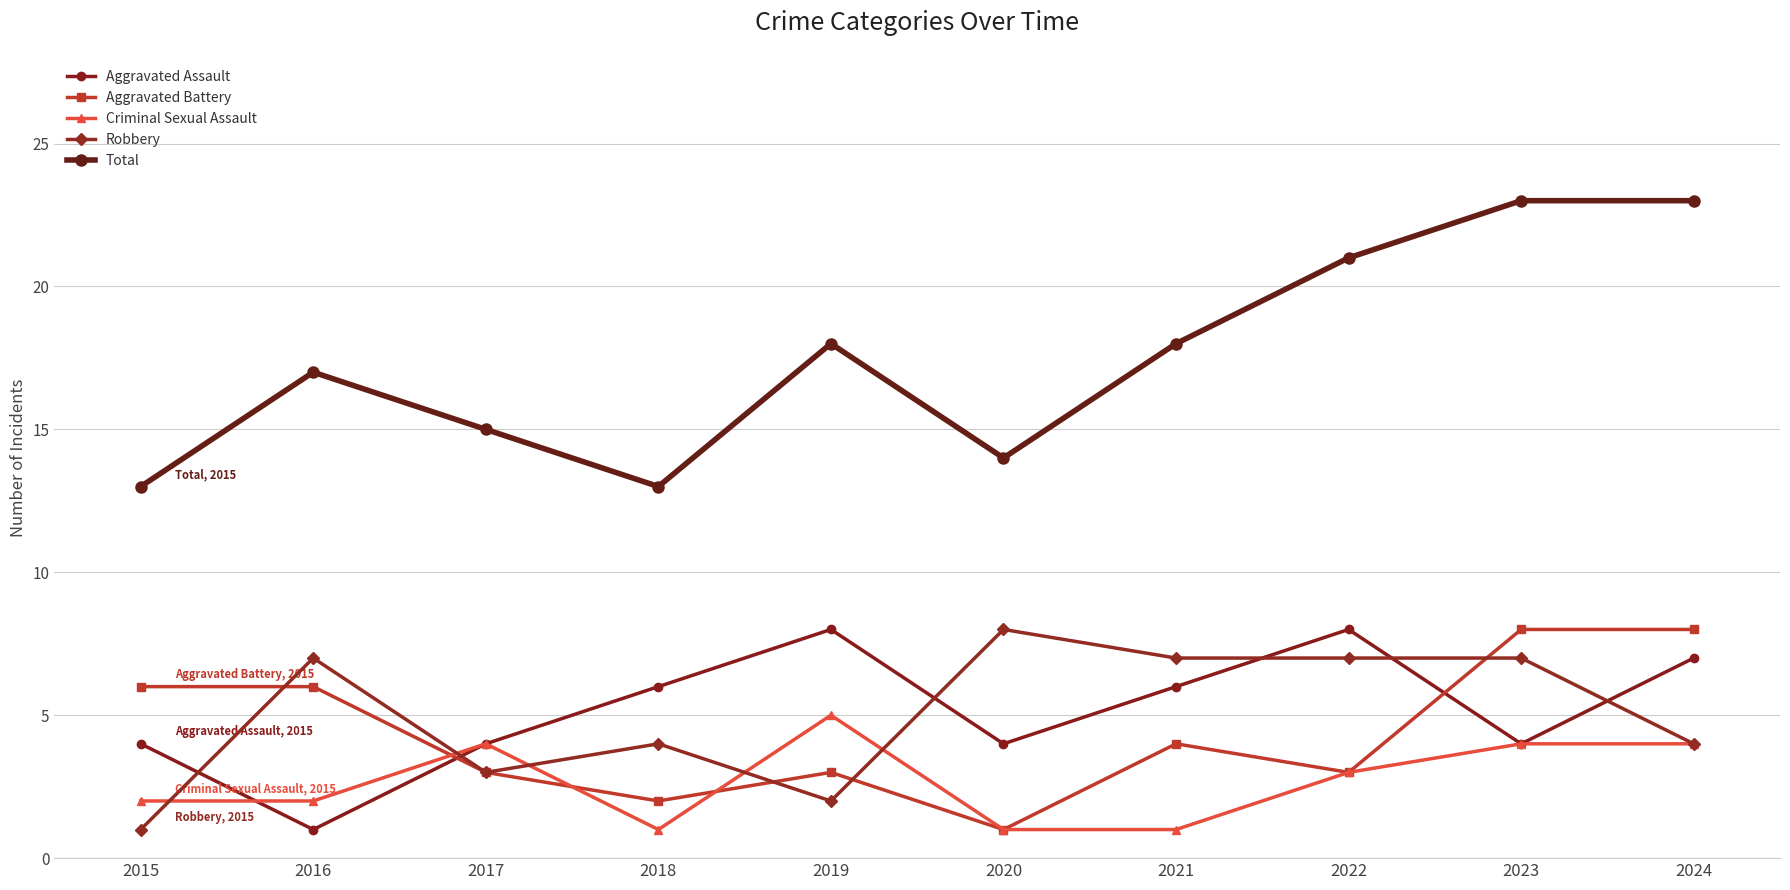

What is the highest value of the Aggravated Assault series?

8